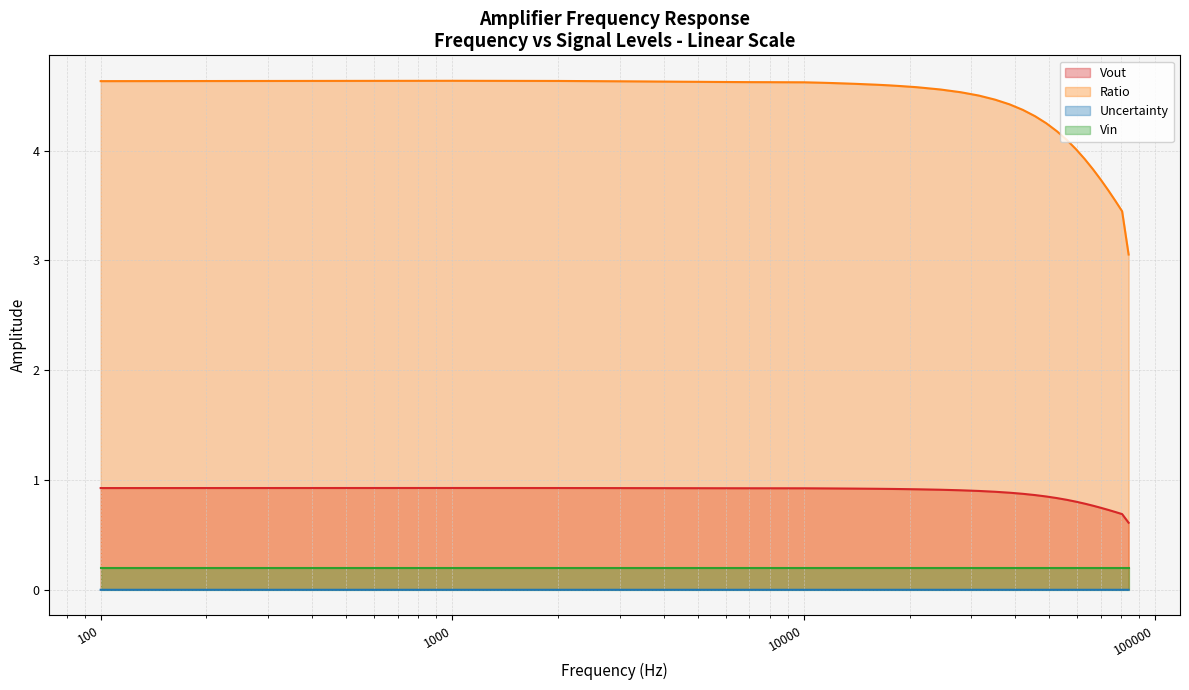

What is the sum of all Vout values?

34.9